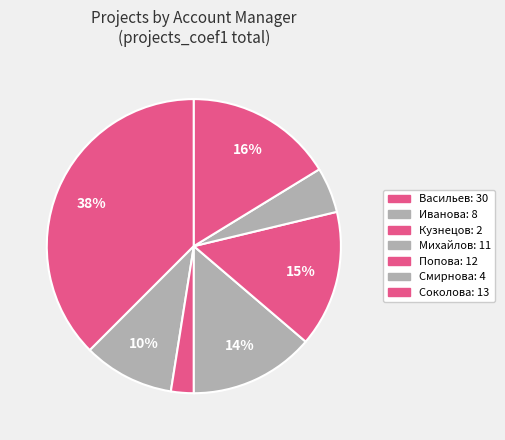

What is the largest slice in the pie chart?

Васильев Артем Александрович